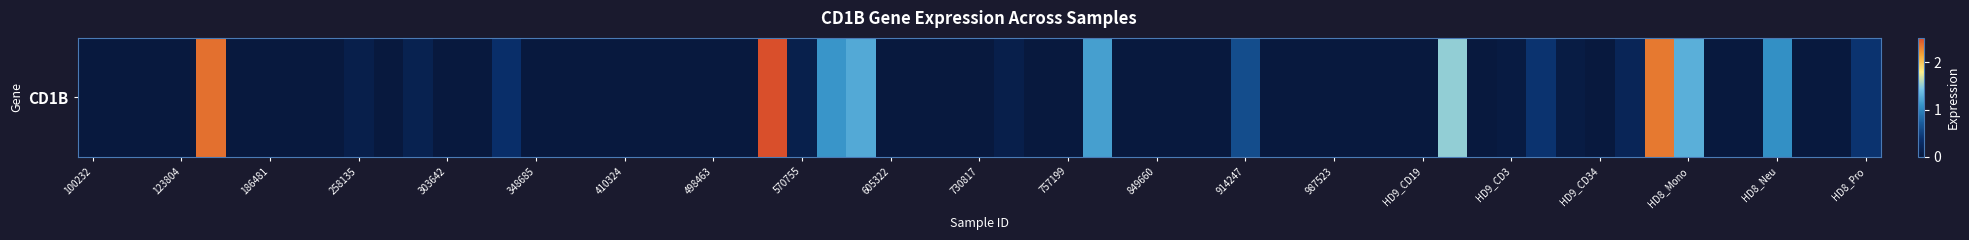

The chart shows a value of 0.3 at 273919. True or false?

False